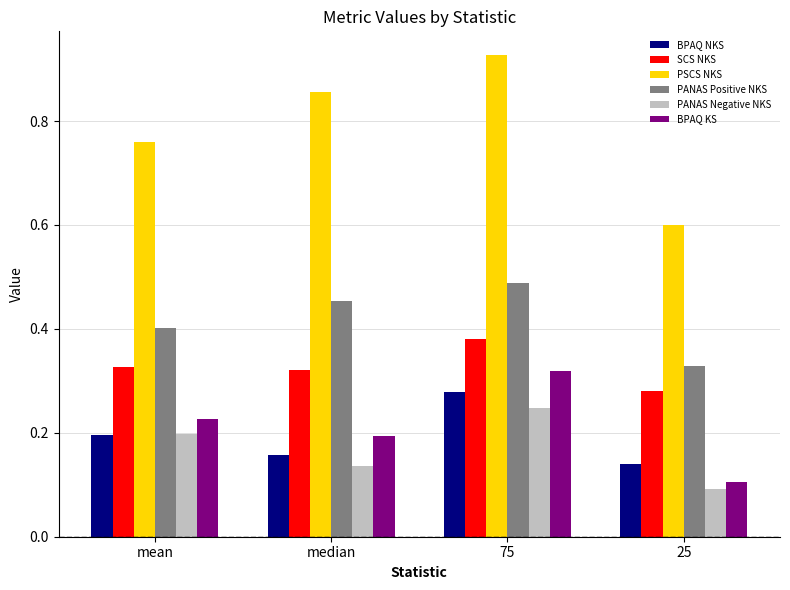

Which series has the largest total across all categories?

PSCS NKS